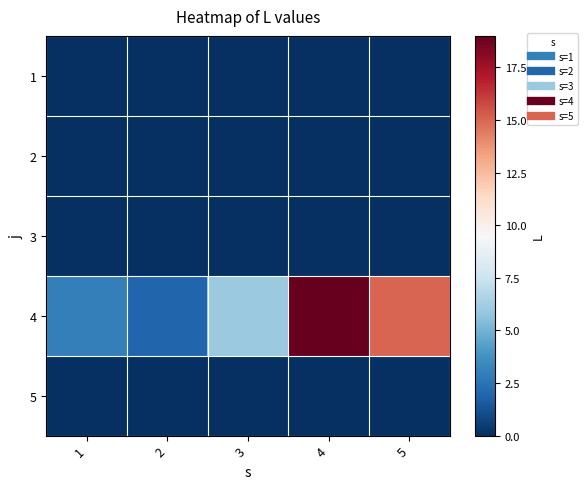

Rank the series at 4 from highest to lowest value.

4, 1, 2, 3, 5